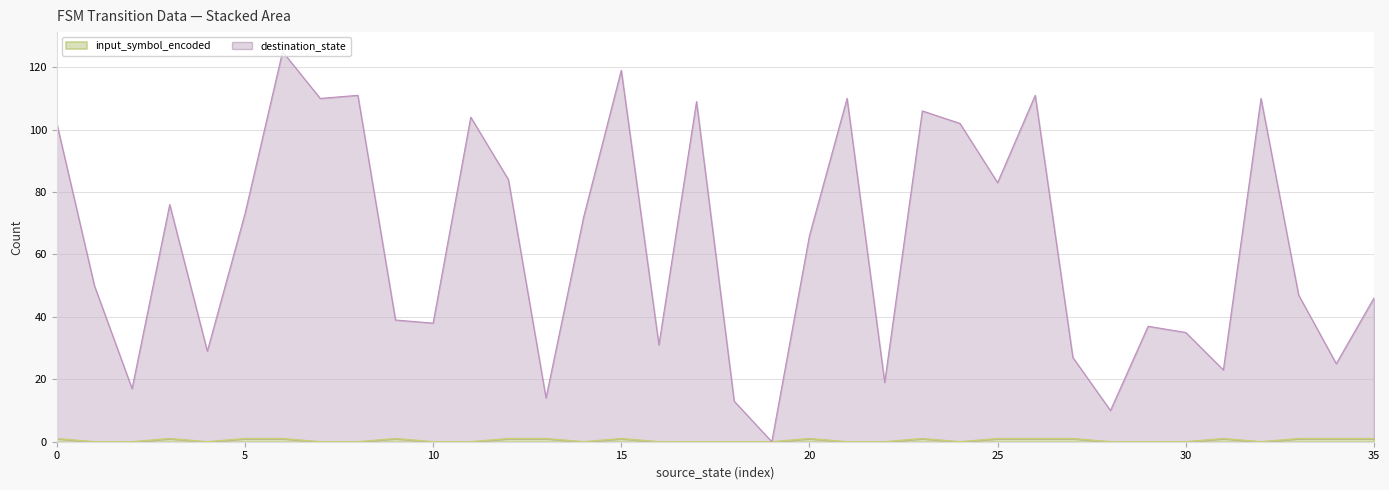

True or false: input_symbol_encoded and destination_state cross at least once.

False